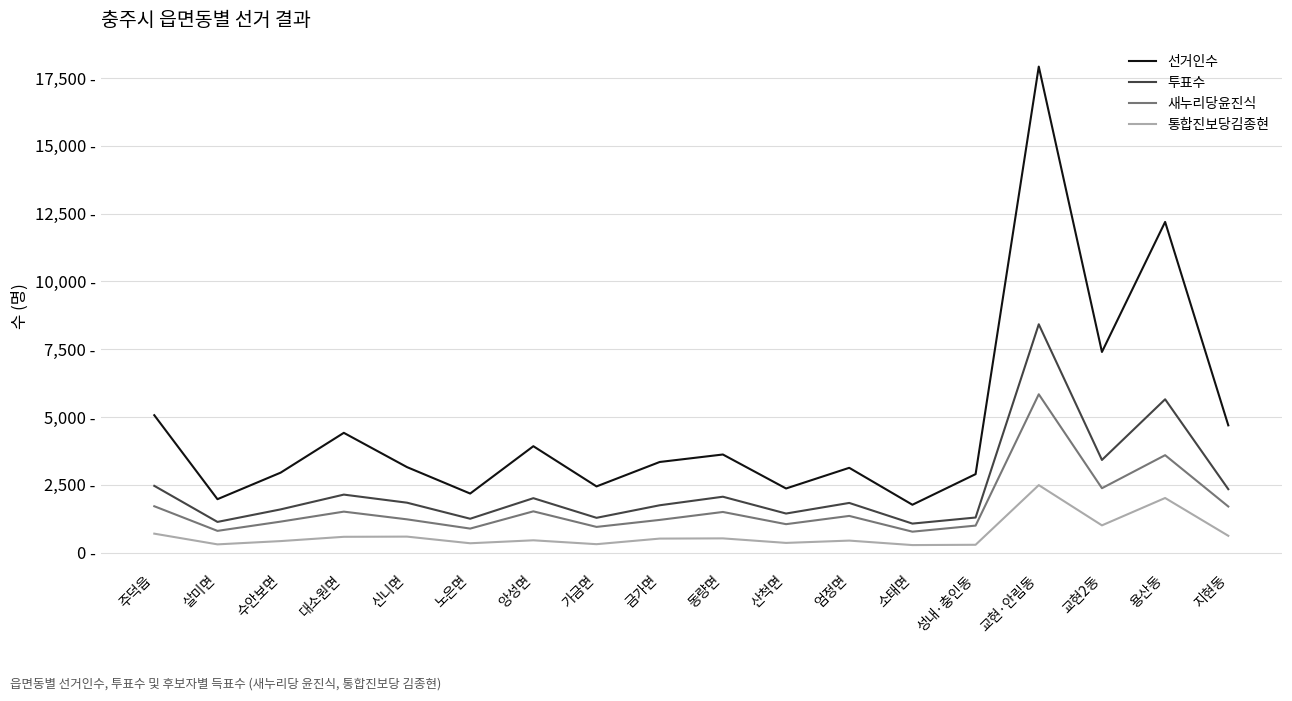

True or false: 새누리당윤진식 and 투표수 intersect in this chart.

False